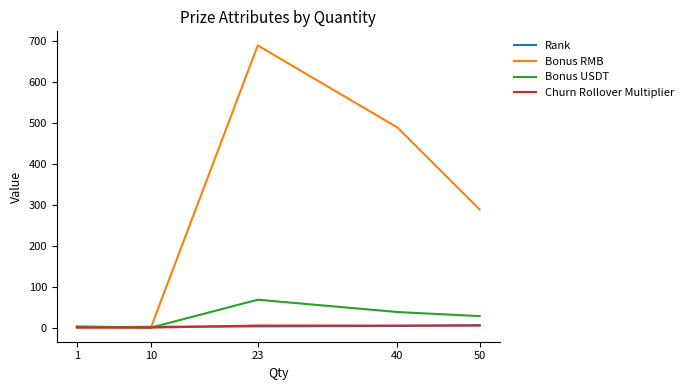

Which category has the highest value across all series?

23